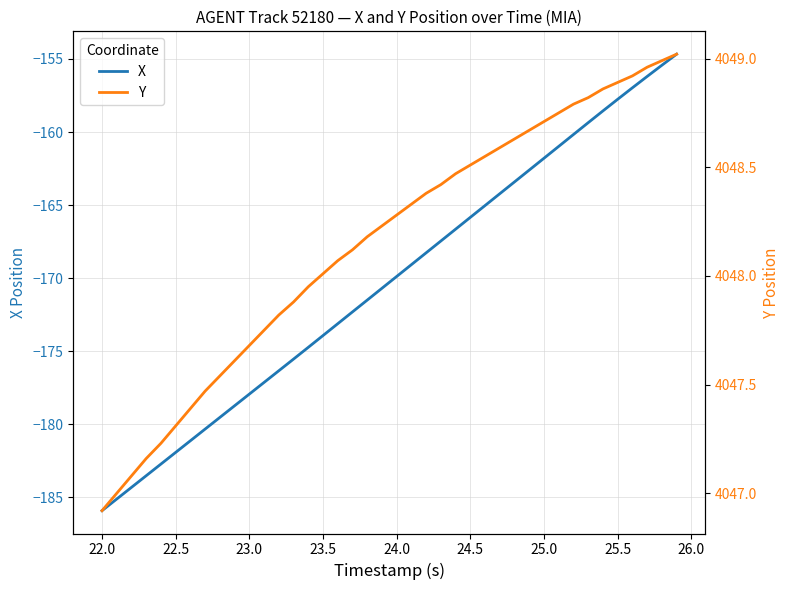

List the series in order of their peak value, lowest first.

X, Y